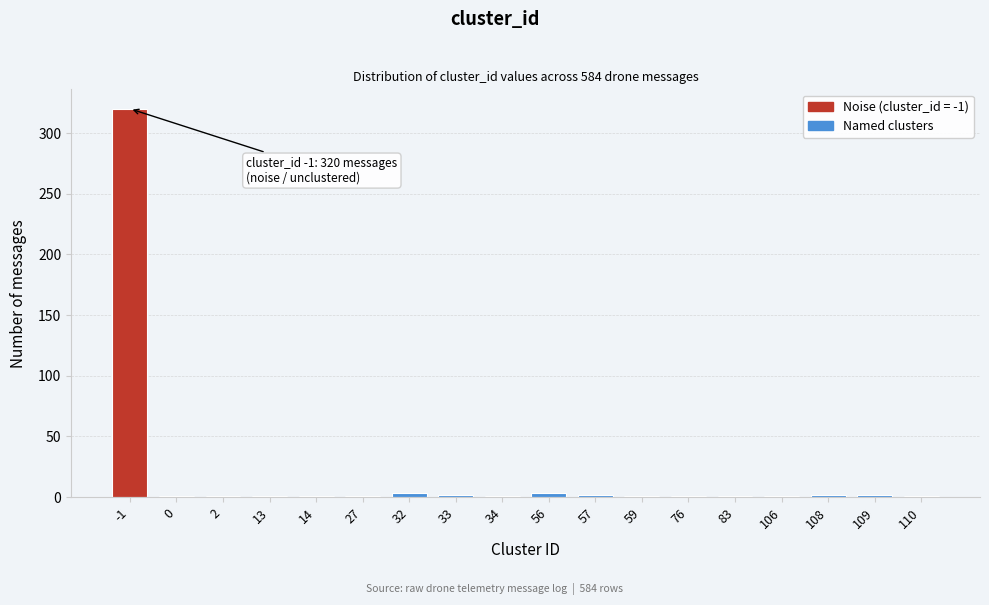

What is the greatest value displayed?

320